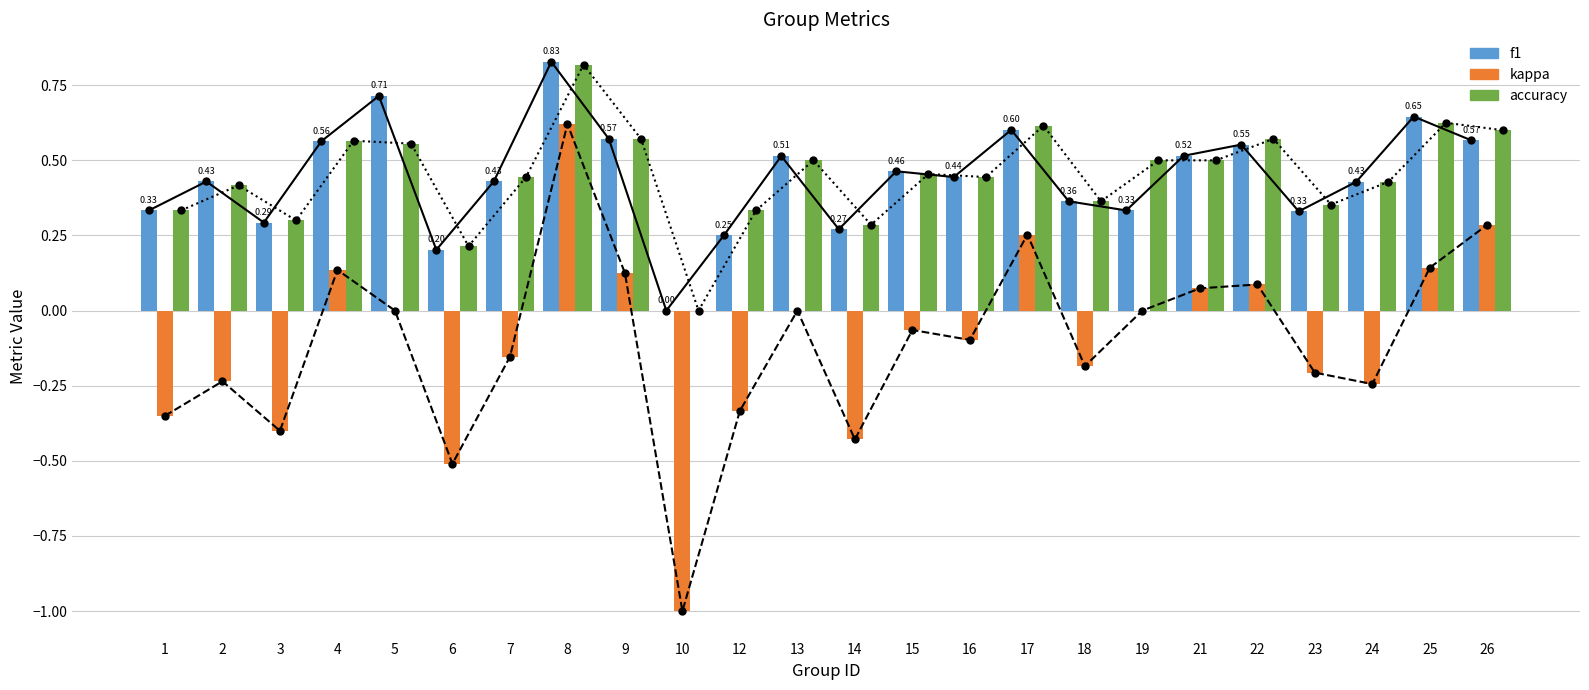

Is the value of f1 line at 12 greater than the value of accuracy line at 15?

No